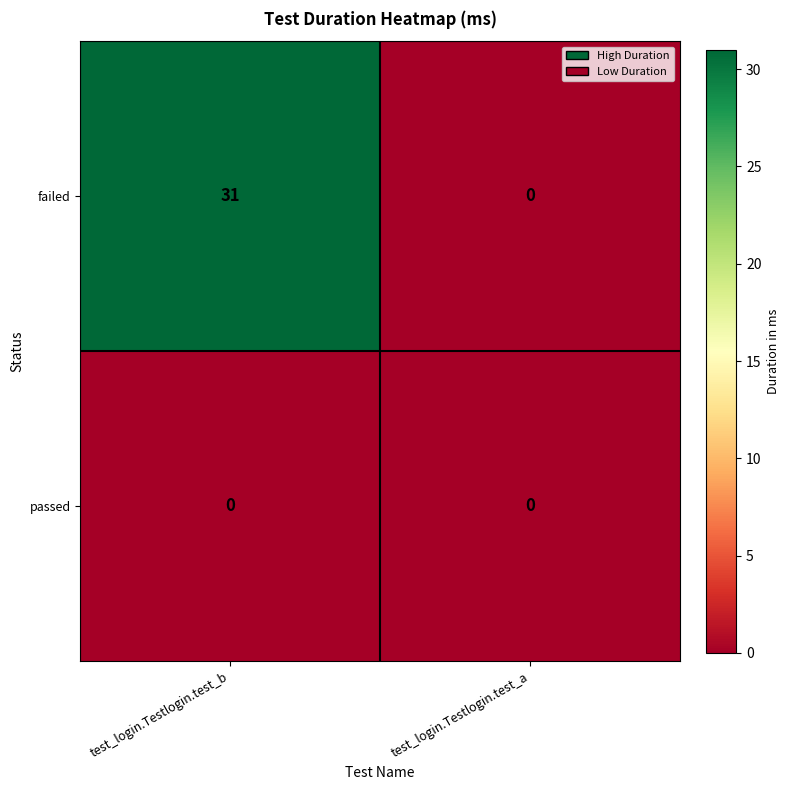

Is it true that passed equals 0 at test_login.Testlogin.test_a?

True